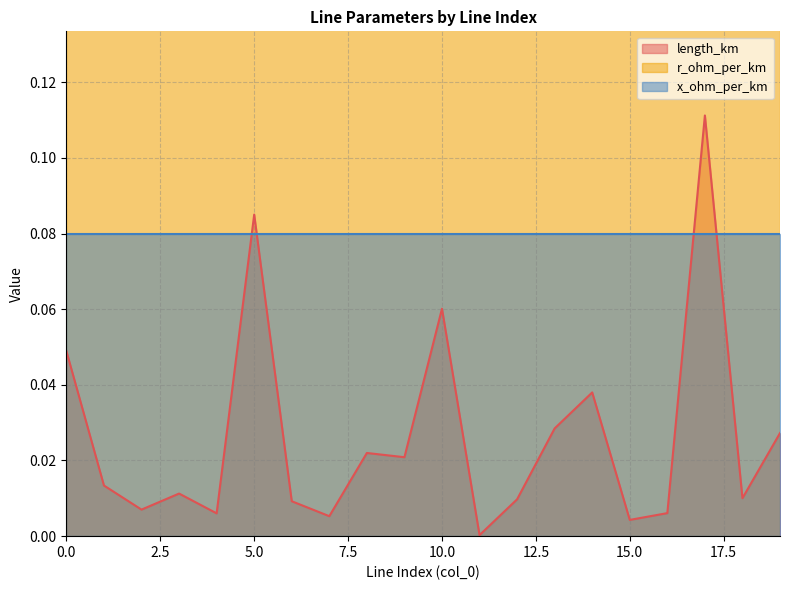

True or false: r_ohm_per_km and length_km cross at least once.

False